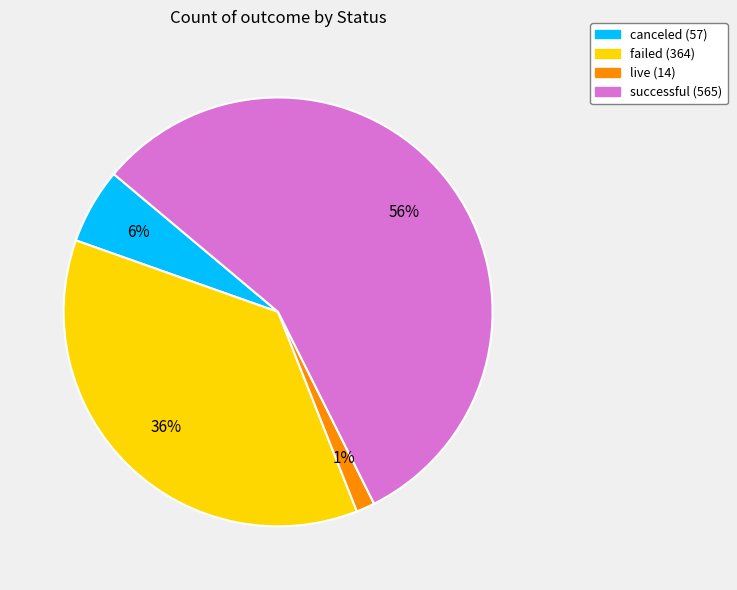

To the nearest percent, what is the combined percentage of failed and canceled?

42%